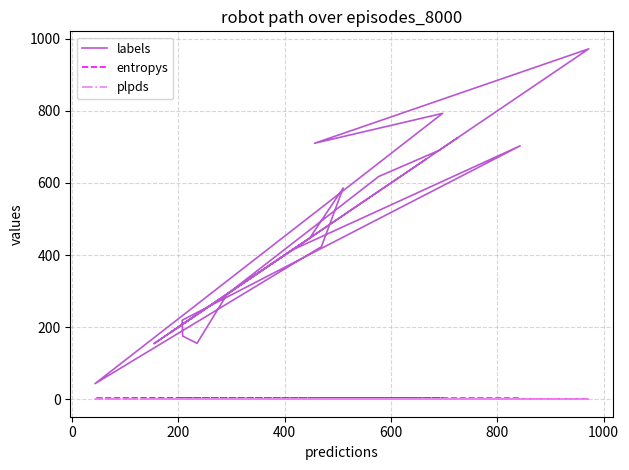

Reading left to right, transcribe all the data shown in this chart.

labels: 665.0	269.0	154.0	972.0	710.0	793.0	43.0	423.0	586.0	447.0	187.0	413.0	703.0	219.0	175.0	155.0	292.0	618.0	690.0	725.0
entropys: 0.1	0.1	0.0	0.1	1.9	2.5	2.1	3.4	1.5	0.3	0.1	0.8	2.0	3.4	2.2	1.5	0.3	3.3	0.3	0.2
plpds: 0.7	0.5	0.0	0.0	0.6	0.5	0.5	0.3	0.5	1.0	0.1	-0.1	0.4	0.1	0.5	0.6	-0.0	0.2	0.9	1.0